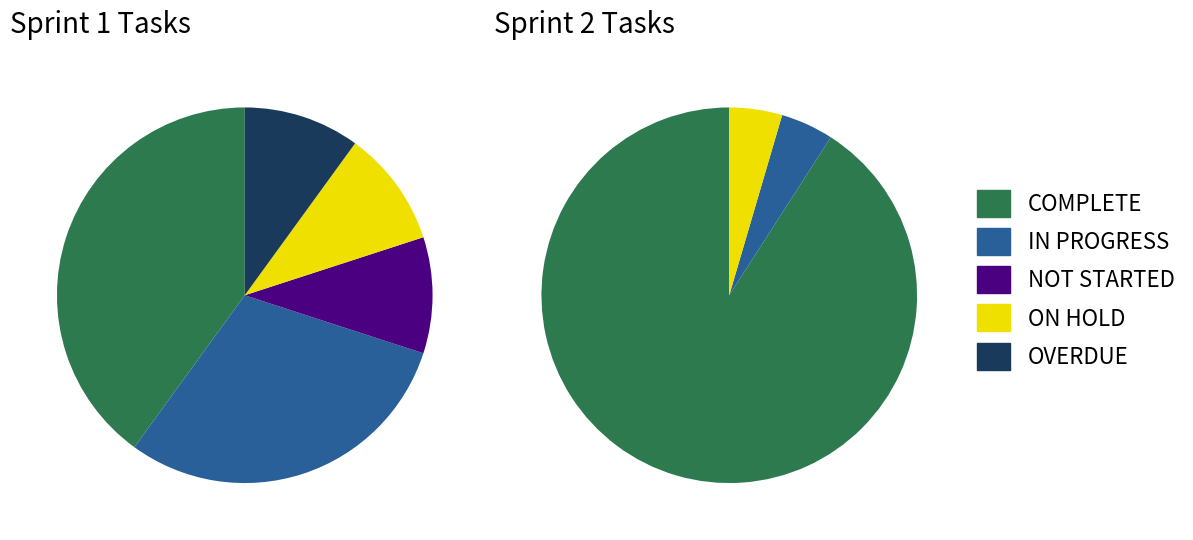

To the nearest percent, what is the difference between the largest and smallest slice percentages?

30%